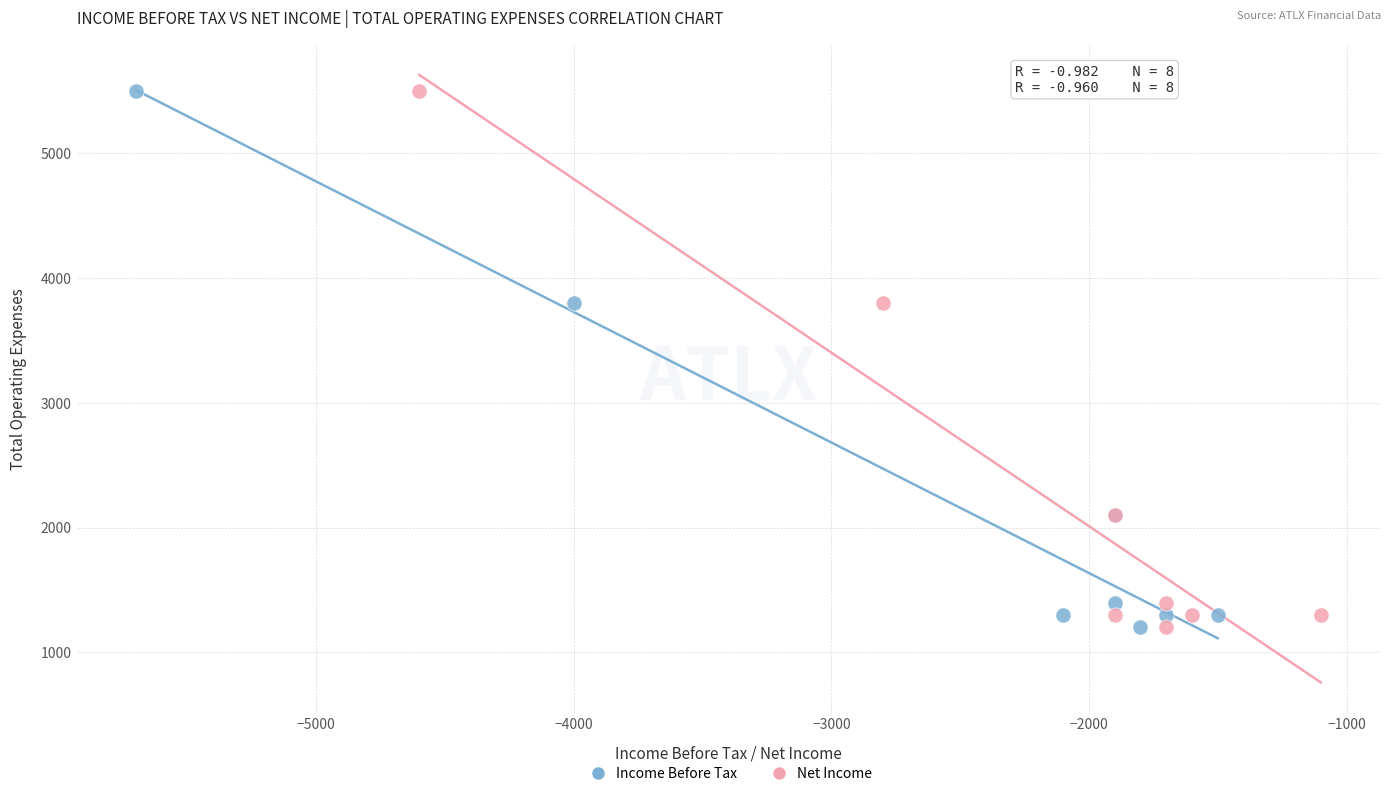

What are all the series names shown in the legend?

Income Before Tax, Net Income